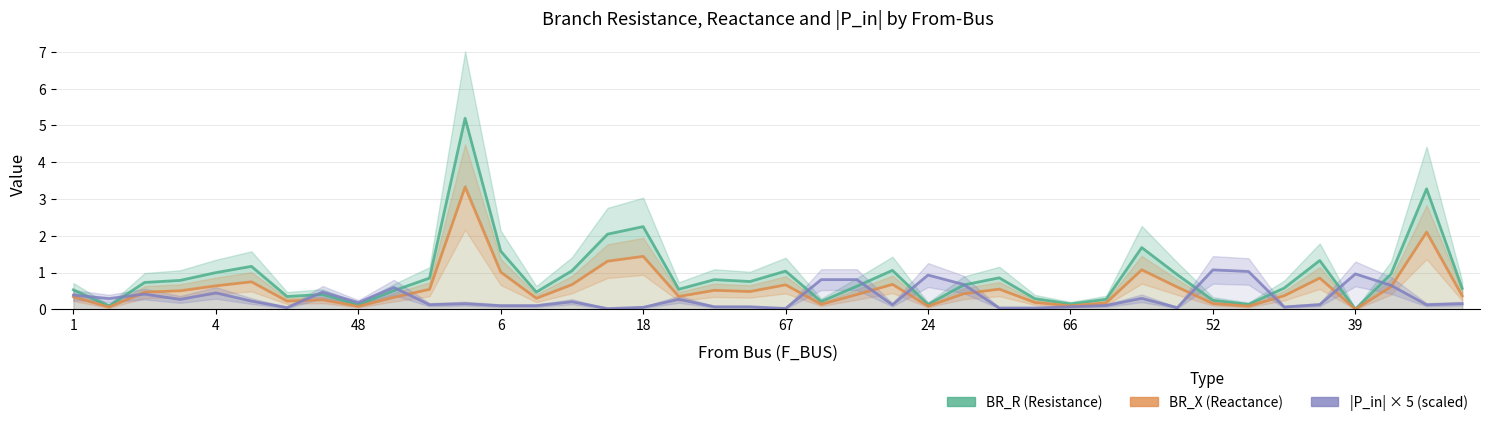

Rank the series by their maximum value, from highest to lowest.

BR_R (Resistance), BR_X (Reactance), |P_in| × 5 (scaled)